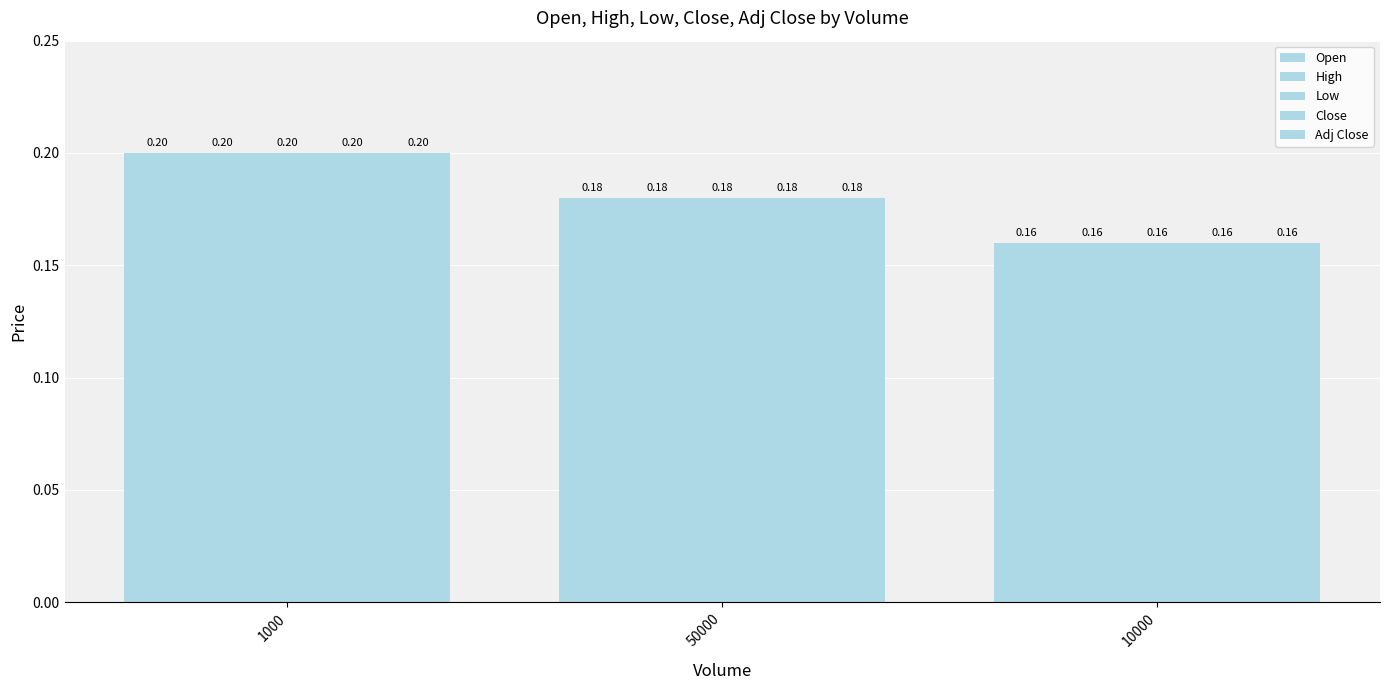

How many bars are there in each group?

5